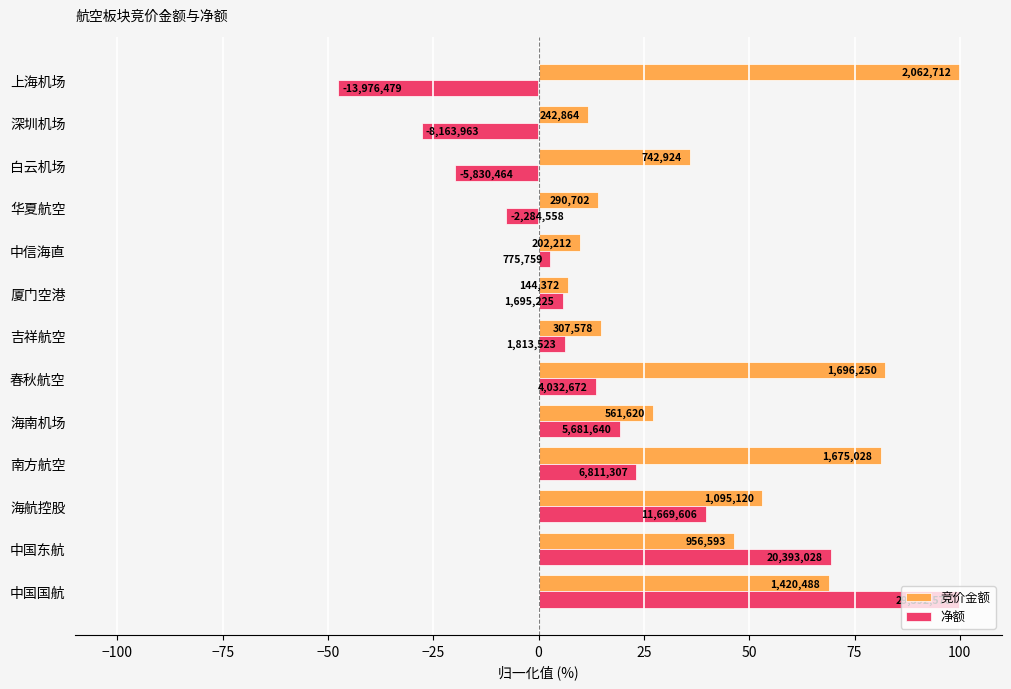

What is the sum of all 竞价金额 values?

552.6